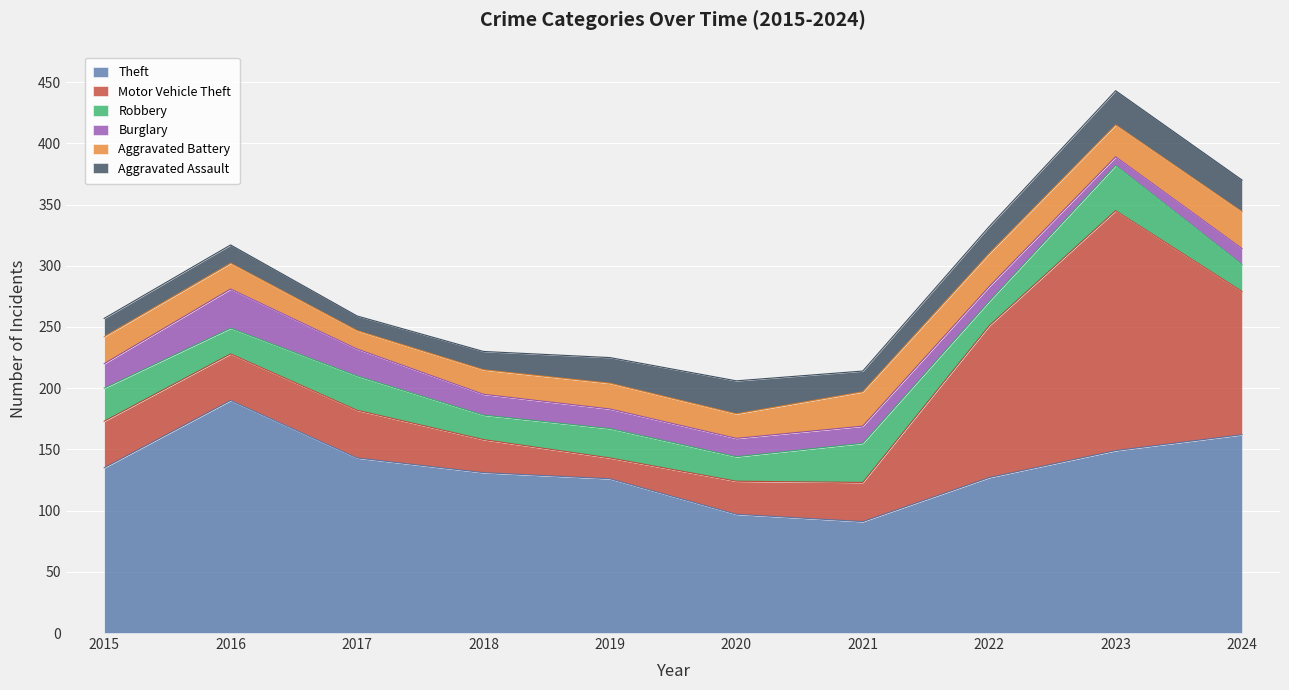

Which category has the lowest value in the Robbery series?

2018